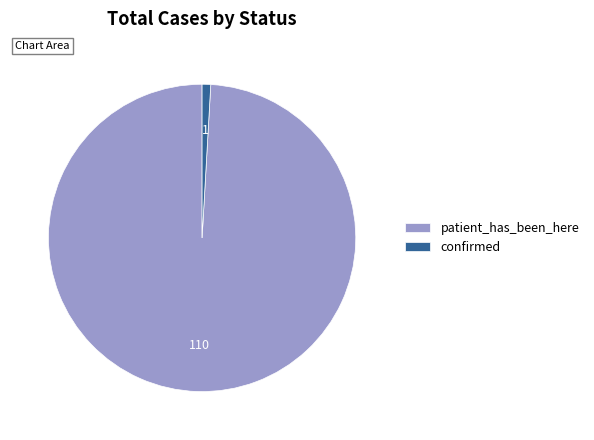

Which has a higher value, confirmed or patient_has_been_here?

patient_has_been_here